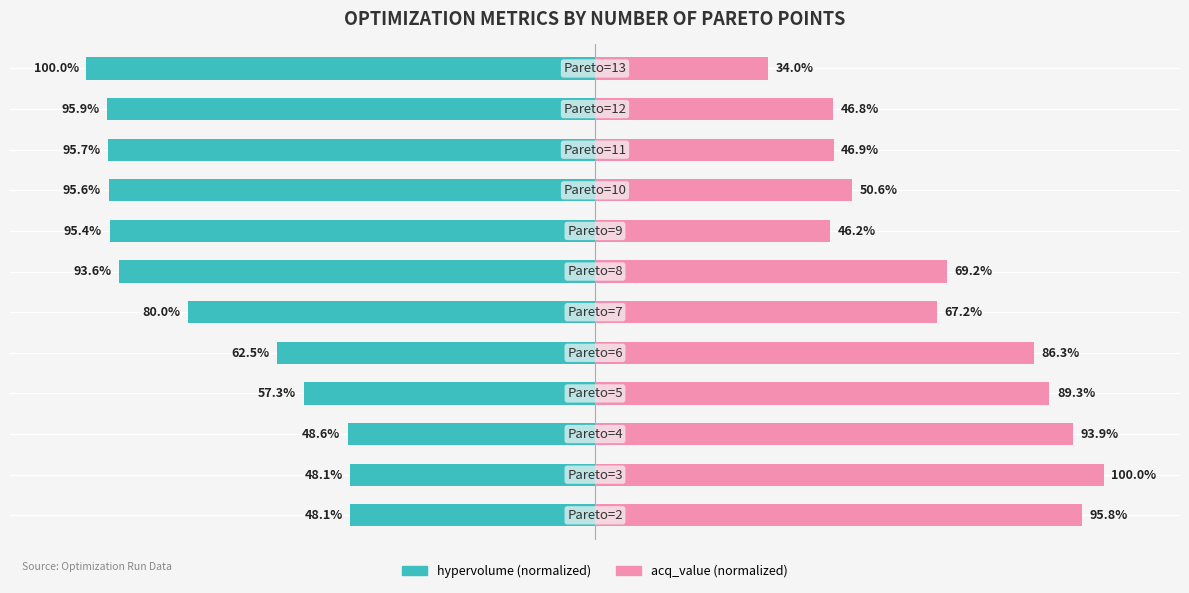

What is the difference between the maximum and minimum values in the acq_value series?

66.0